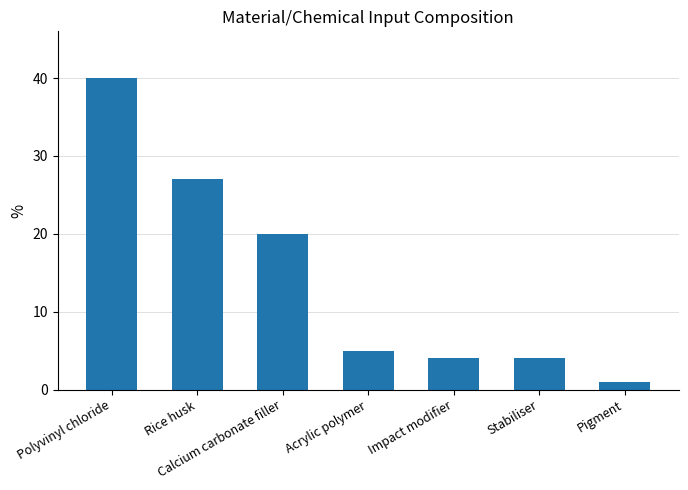

How many series are shown in this chart?

1